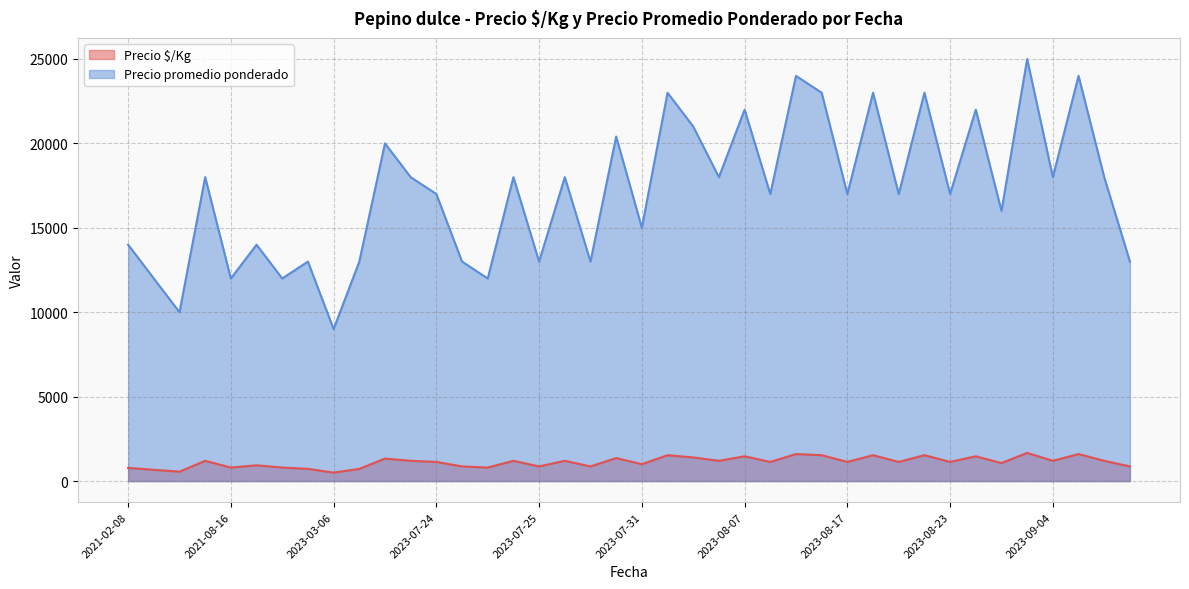

Read the Precio $/Kg value at 2023-09-04, to the nearest 10.

1200